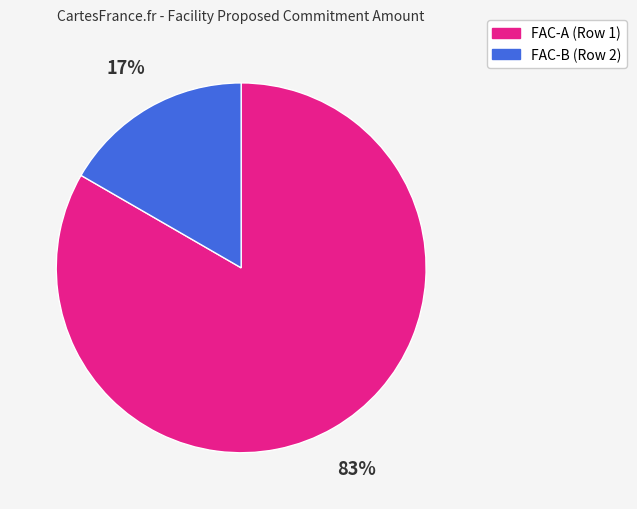

What is the majority slice?

FAC-A (Row 1)